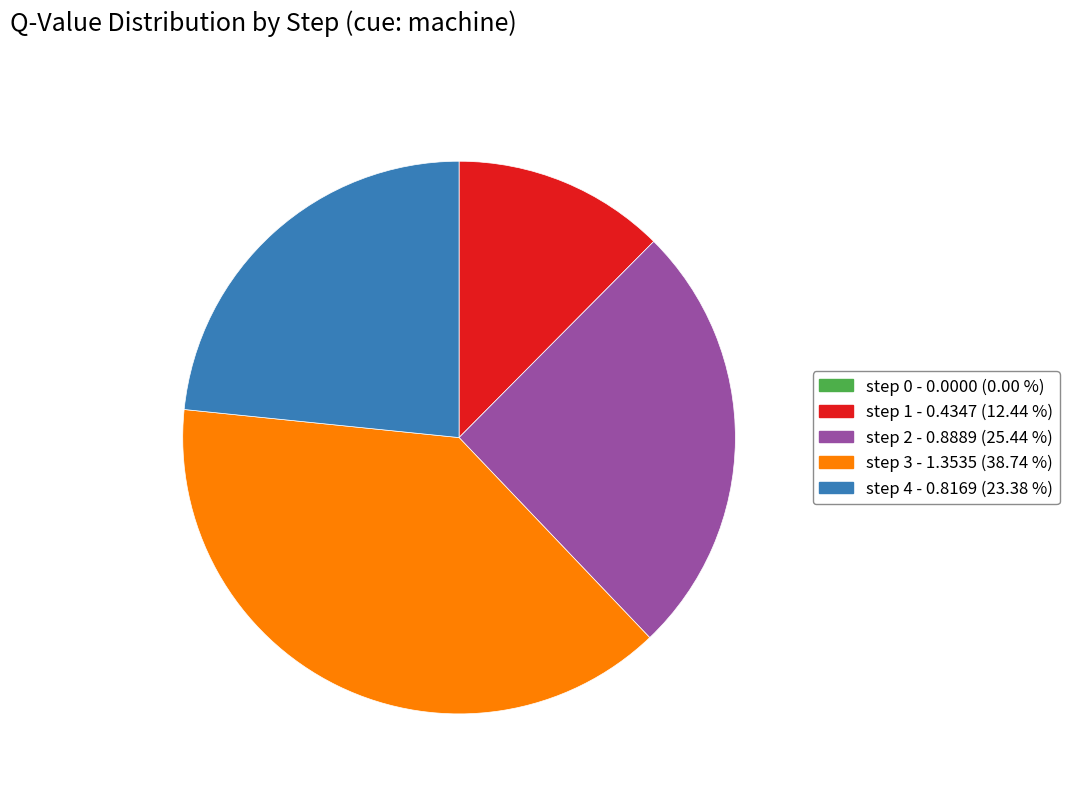

Which has a higher value, step 1 - 0.4347 (12.44 %) or step 4 - 0.8169 (23.38 %)?

step 4 - 0.8169 (23.38 %)